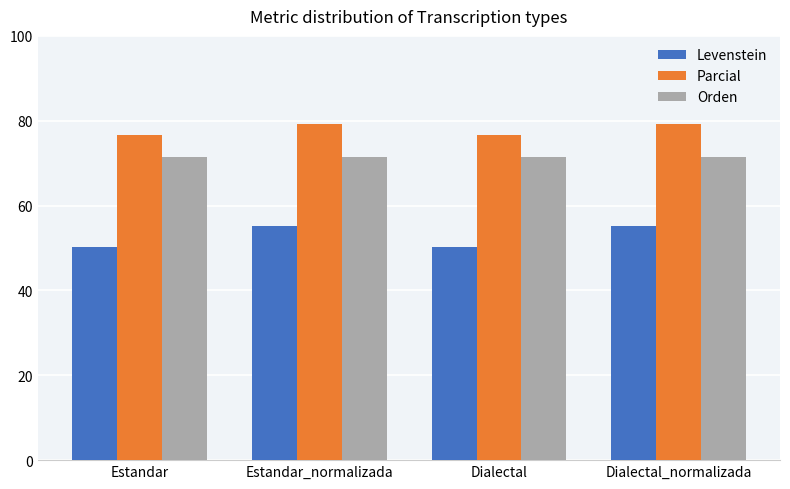

What is the maximum value shown in the chart?

79.3